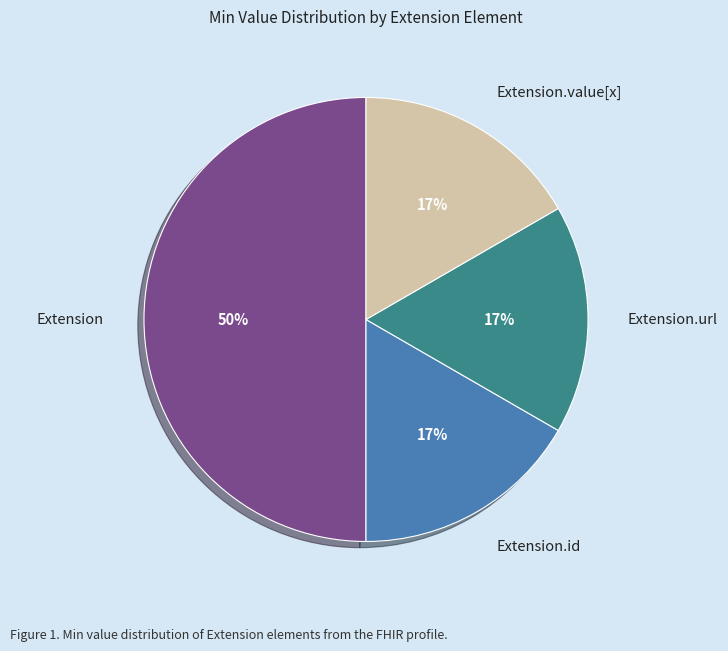

To the nearest percent, what is the difference between the Extension.id and Extension slice percentages?

33%